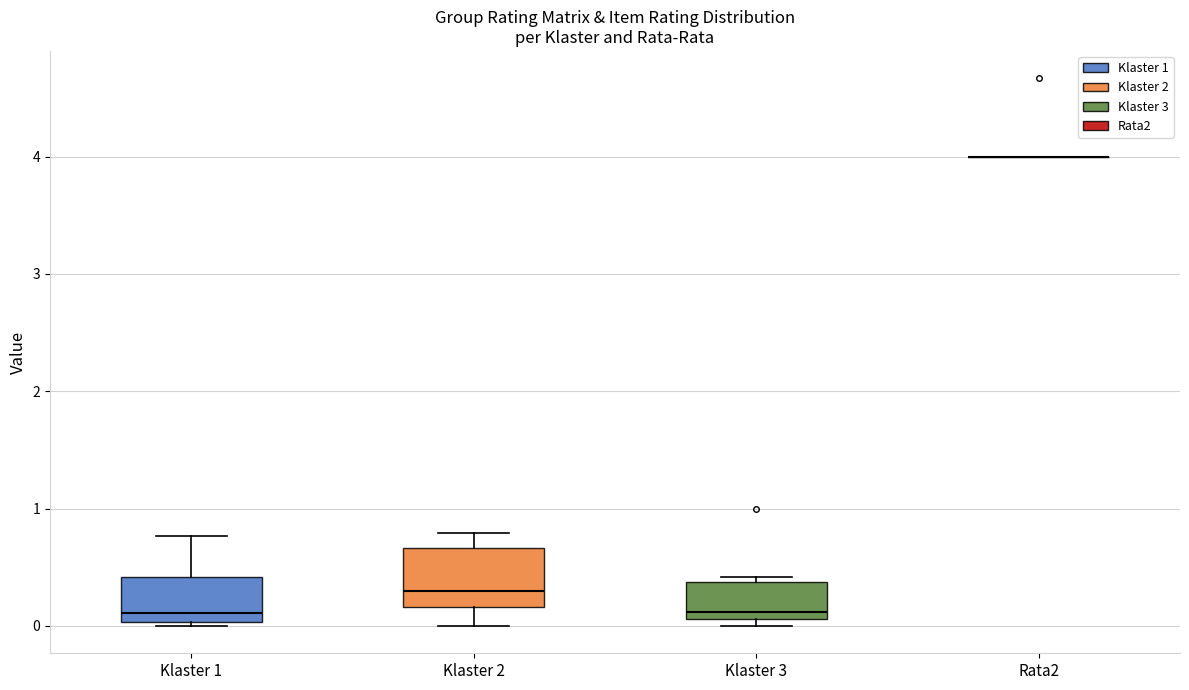

Comparing the boxes themselves (not the whiskers), which one is the tallest?

Klaster 2